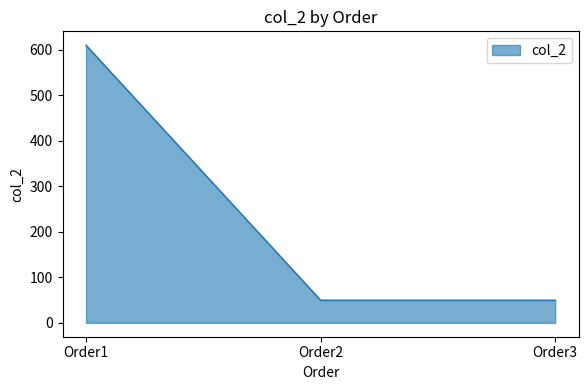

Does the chart display data point markers on the line(s)?

No